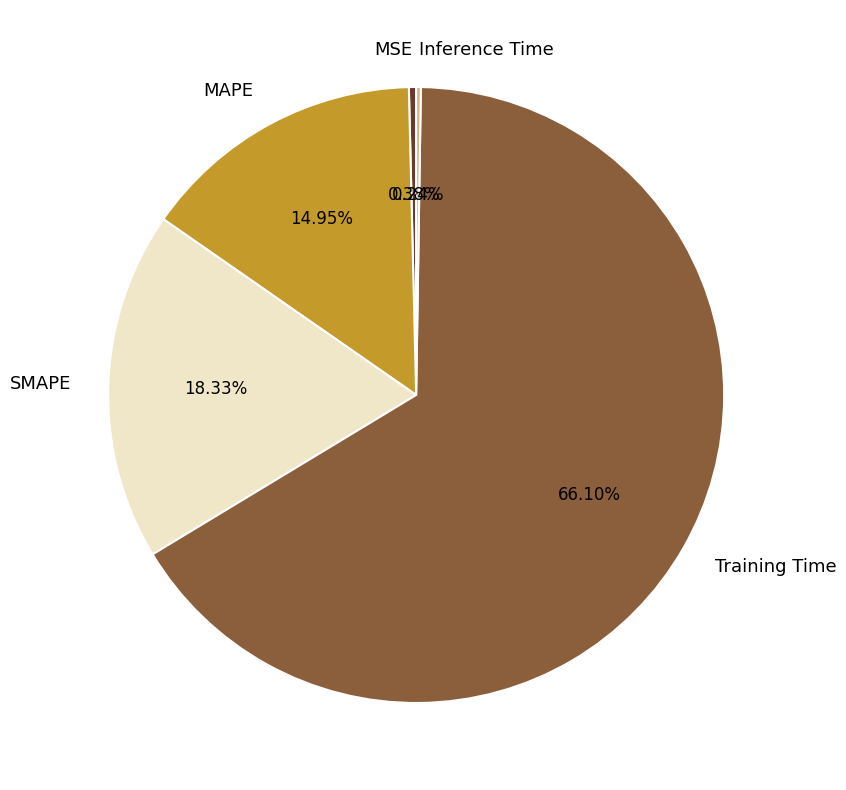

Which slice is the largest?

Training Time